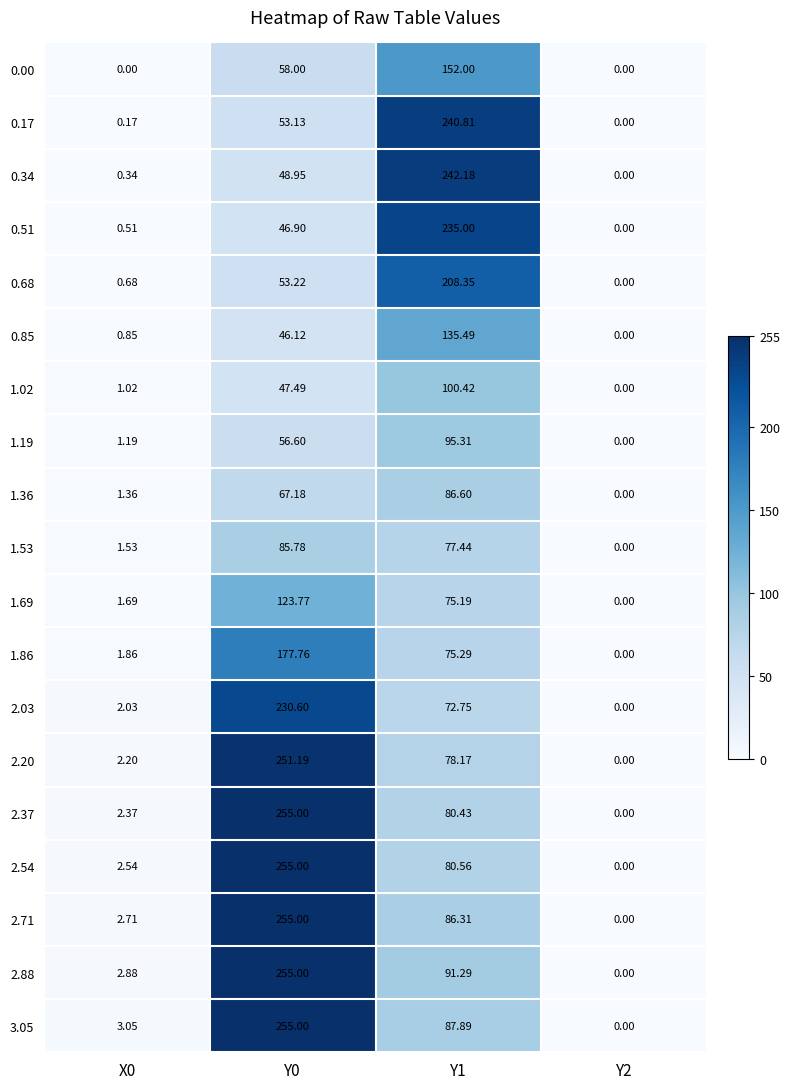

Is the value of 0.34 at Y1 greater than the value of 1.53 at Y1?

Yes